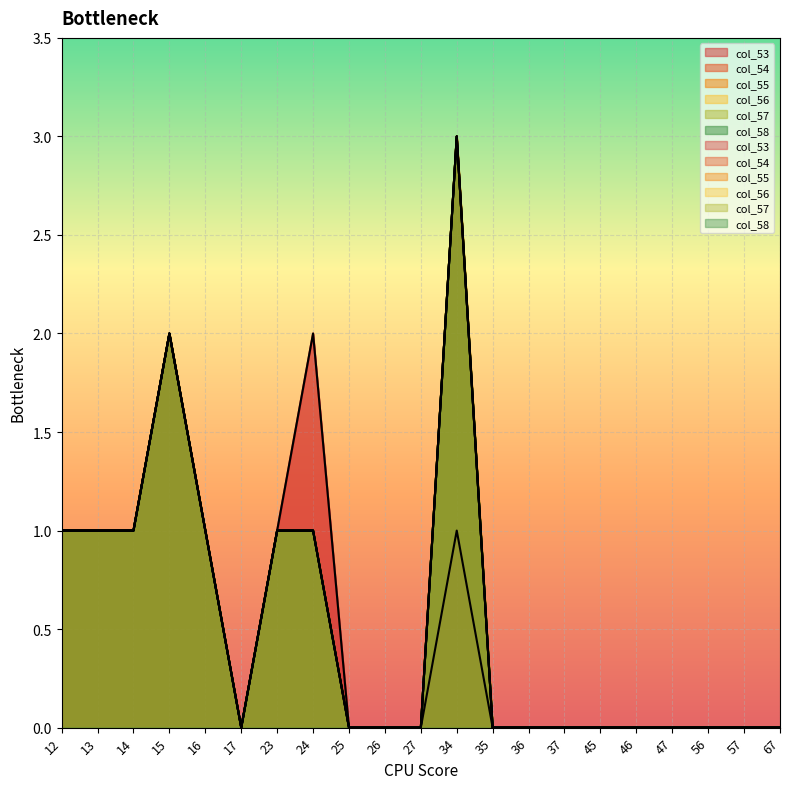

What is the value of the col_55 point at the 2nd from the left?

1